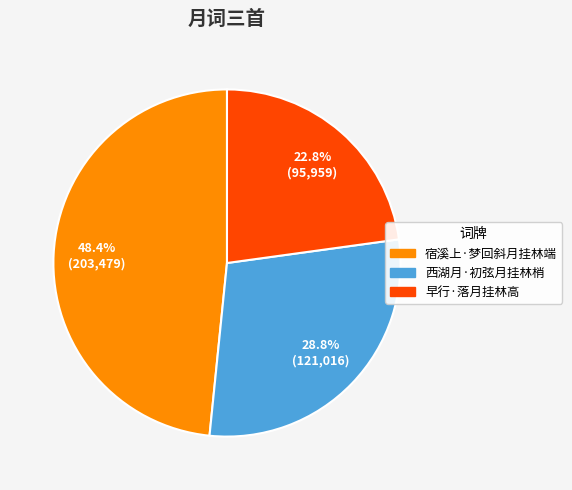

Combined, what portion of the pie is 宿溪上·梦回斜月挂林端 and 早行·落月挂林高?

71.2%